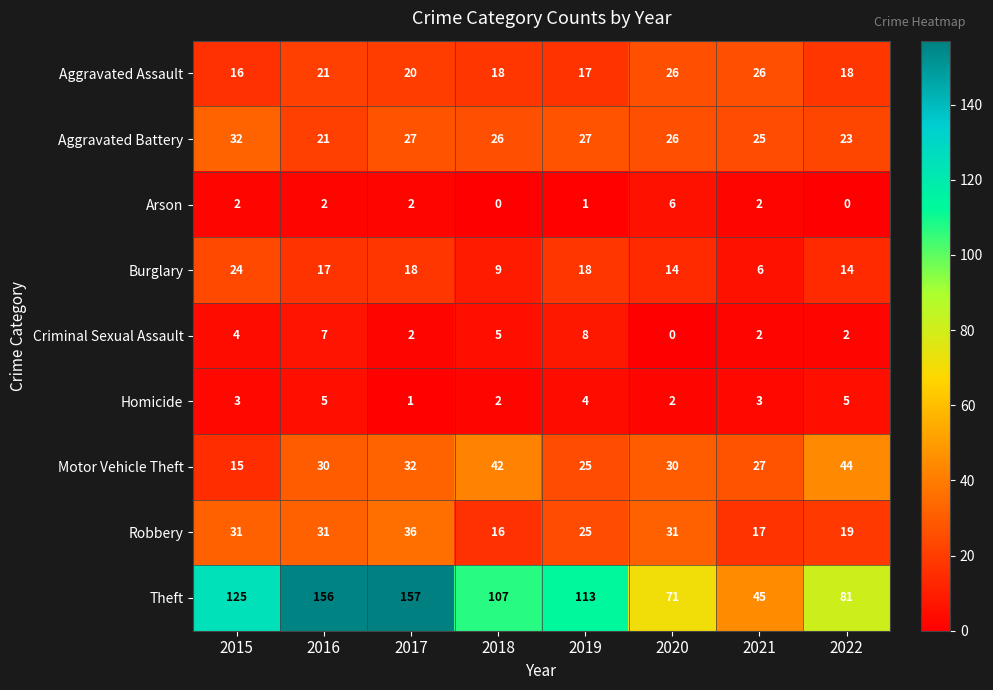

Which series has the largest range (max minus min)?

Theft